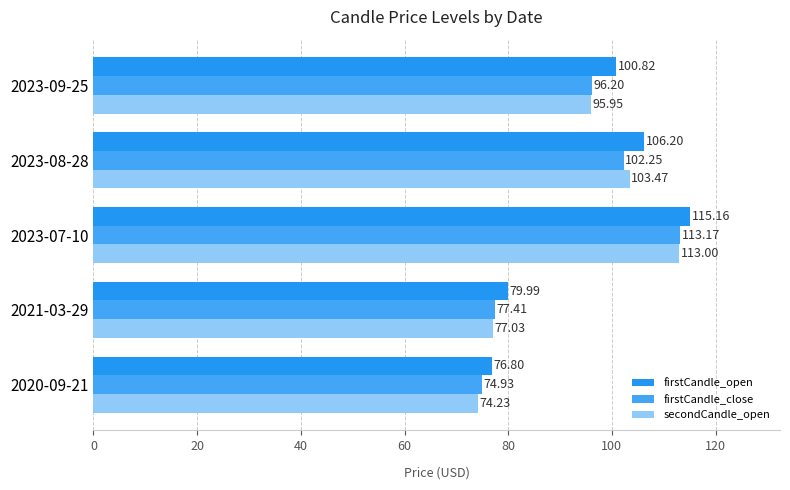

What is the average value of the firstCandle_open series?

95.8